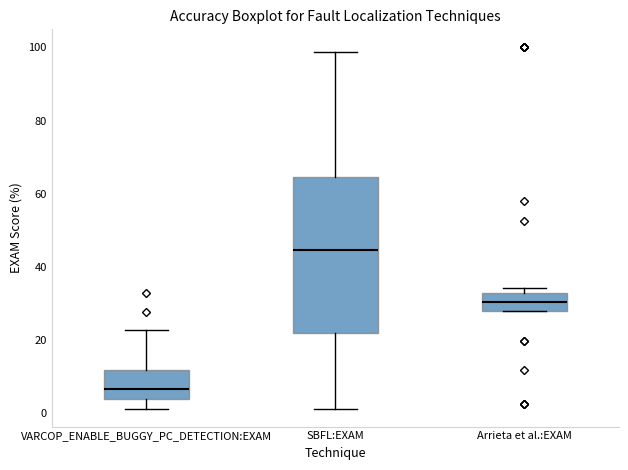

Where is the lower edge of the box for Arrieta et al.:EXAM on the y-axis? The values are not printed on the chart, so give them approximately, as read against the axis.

28